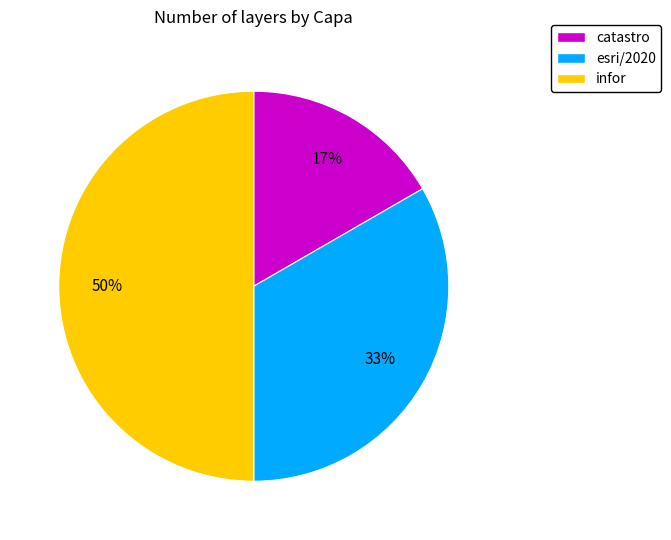

True or false: catastro accounts for 17% of the total.

True